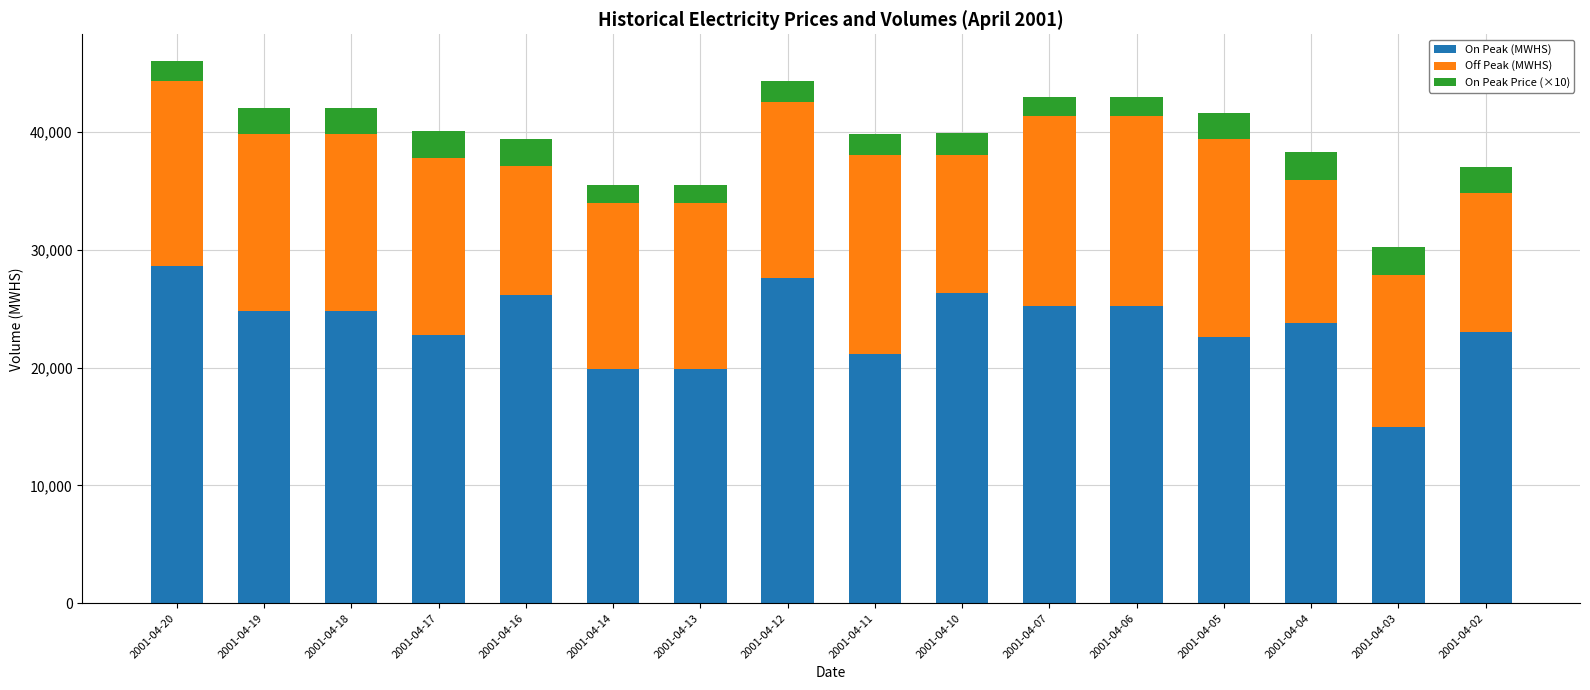

The value of On Peak (MWHS) at 2001-04-19 is 24784.0. True or false?

True